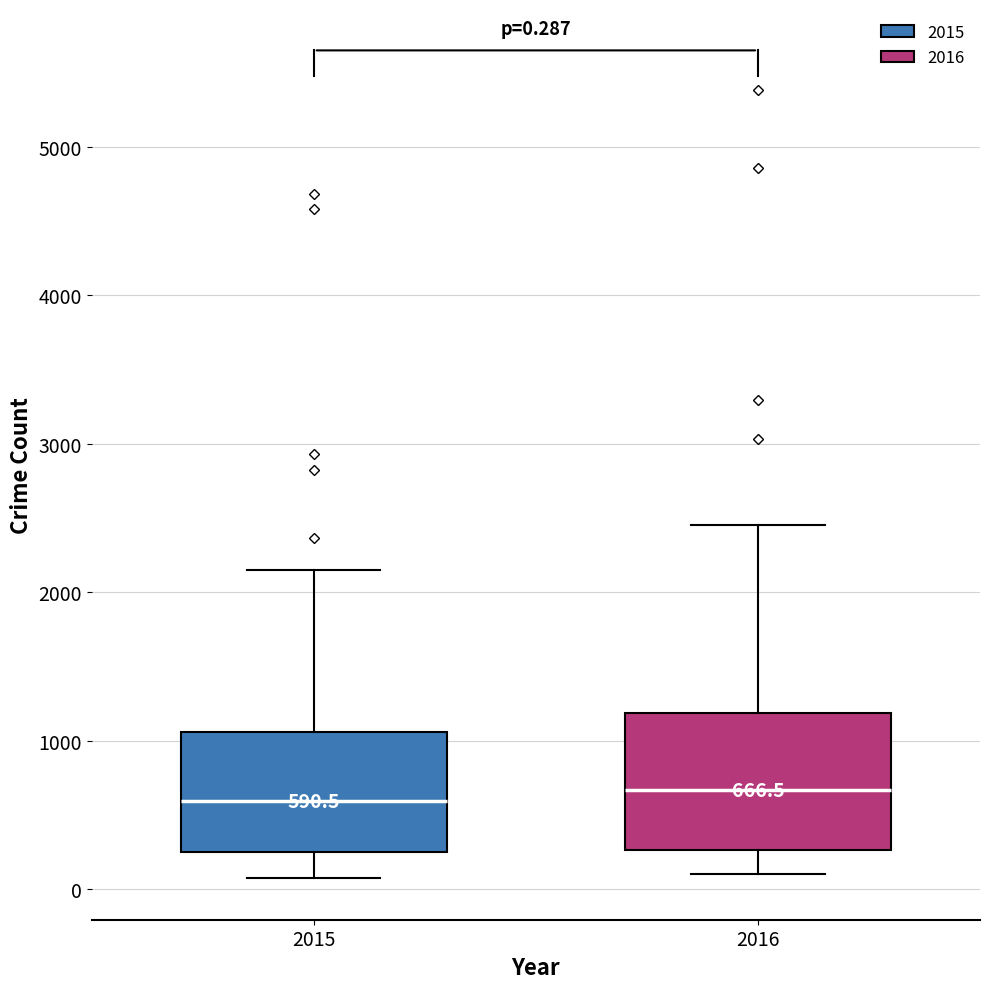

Which box is the tallest, from its lower edge to its upper edge?

2016